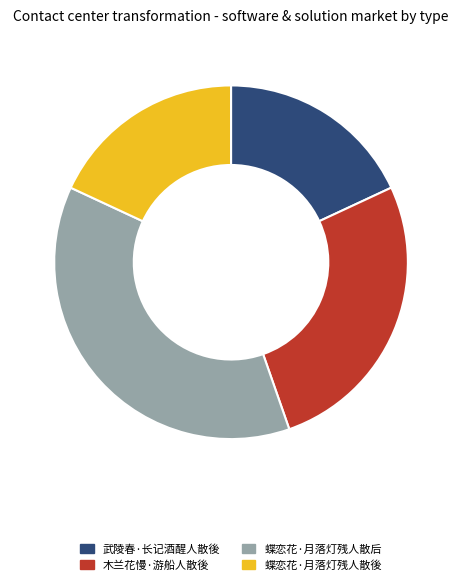

Do 武陵春·长记酒醒人散後 and 蝶恋花·月落灯残人散後 together represent more than half of the pie?

No